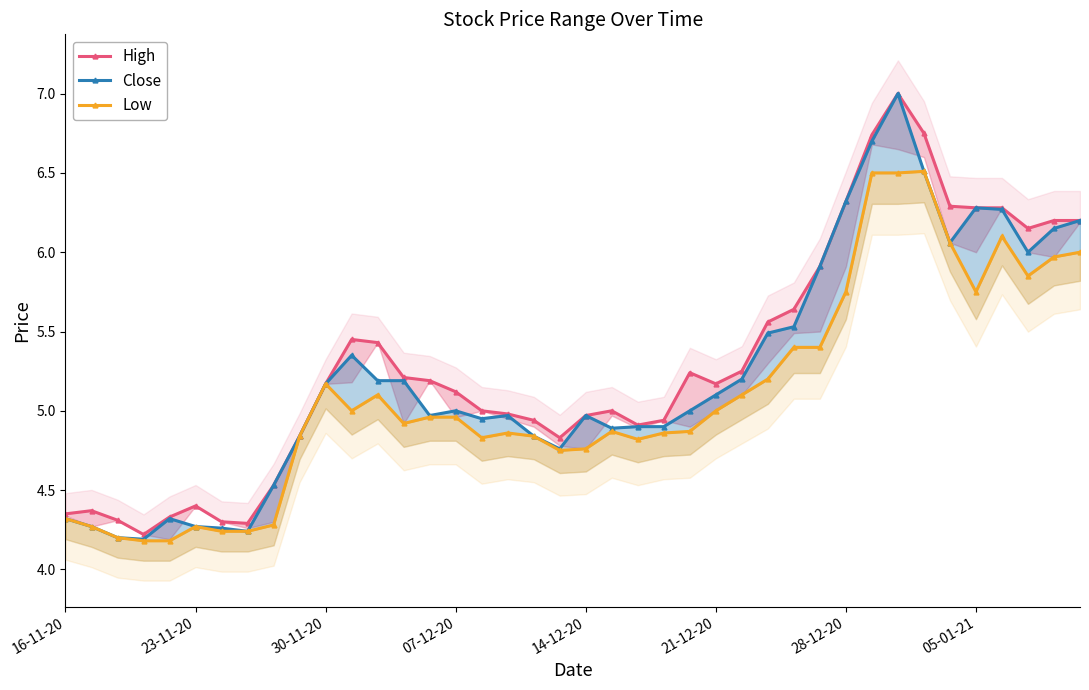

True or false: Close has more than 0 points higher than both neighbors.

True